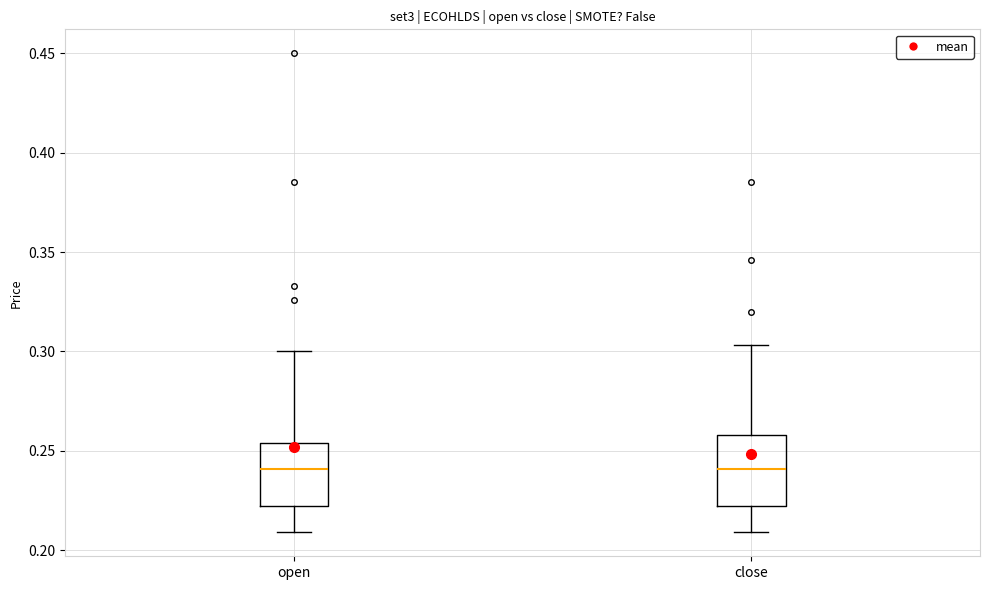

Reading left to right, read every box against the y-axis: the position of its median line, the range the box covers, and the ends of its whiskers. The values are not printed on the chart, so give them approximately, as read against the axis.

open: median 0.240, box 0.220 to 0.255, whiskers 0.210 to 0.300
close: median 0.240, box 0.220 to 0.260, whiskers 0.210 to 0.305